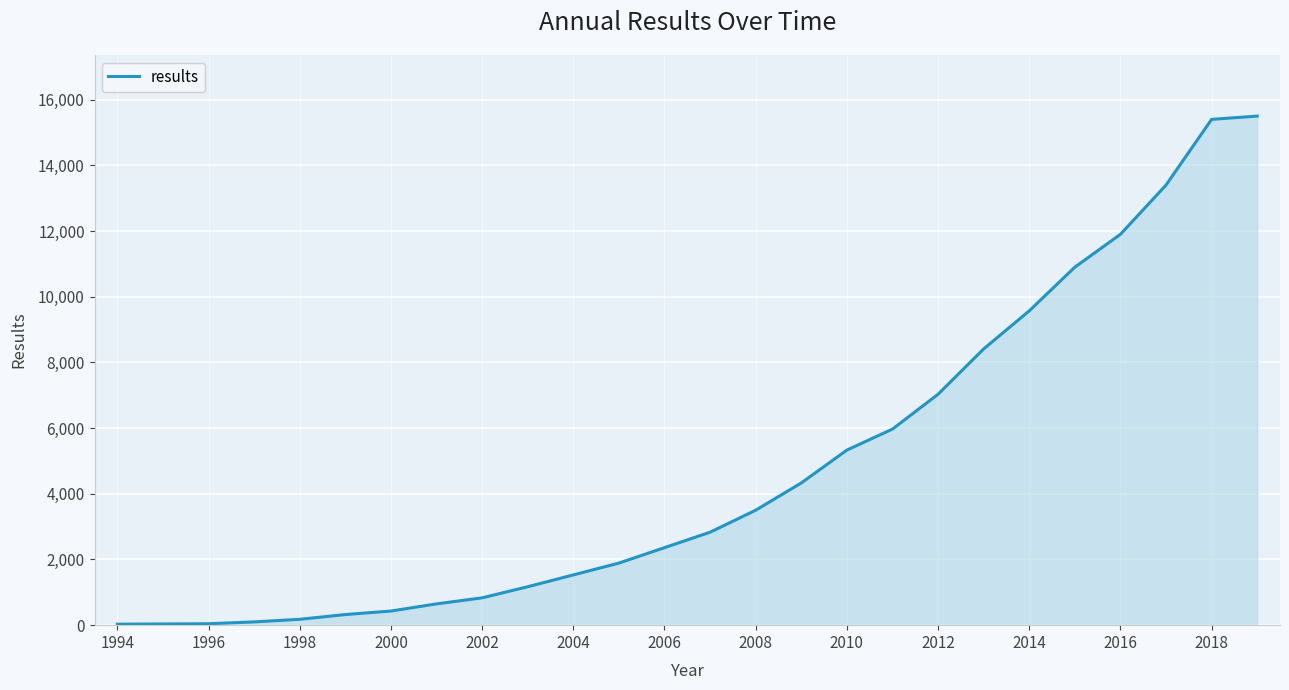

What is the maximum value shown in the chart?

15500